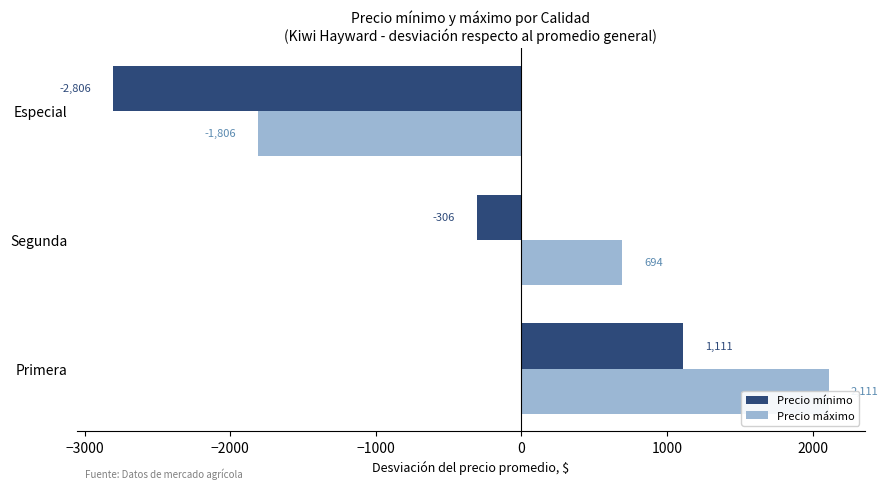

What is the value of the Precio mínimo bar at the 3rd from the left?

-2806